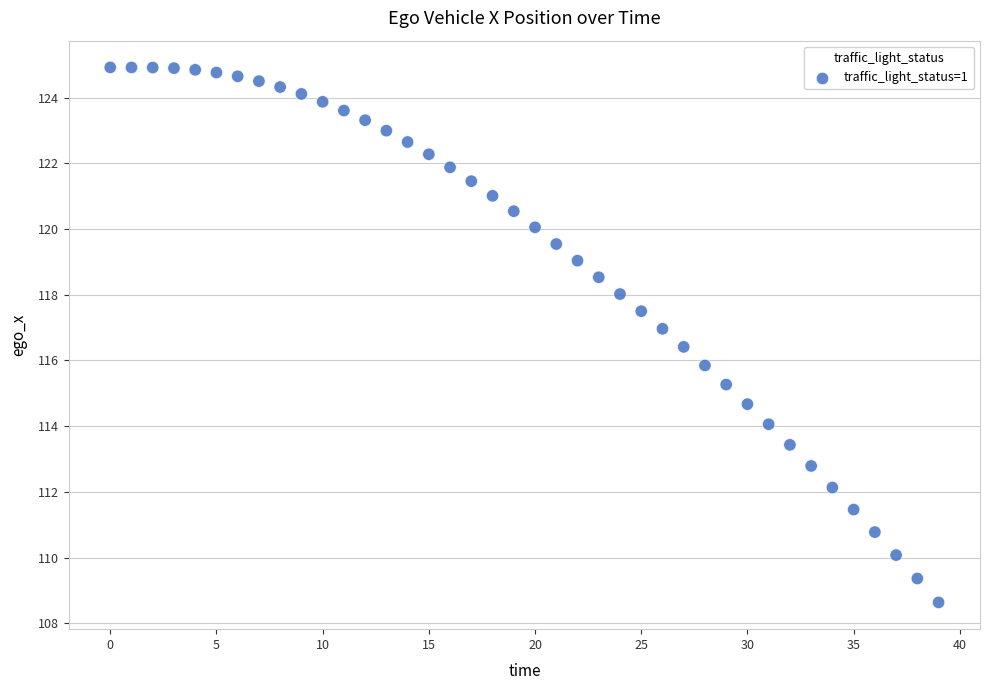

What is the range of Y values (max minus min)?

16.3